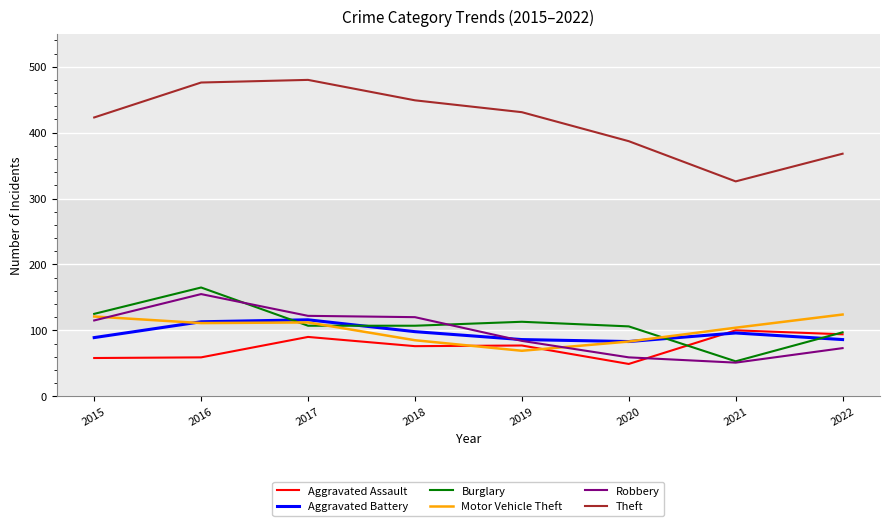

True or false: Aggravated Assault and Aggravated Battery intersect in this chart.

True